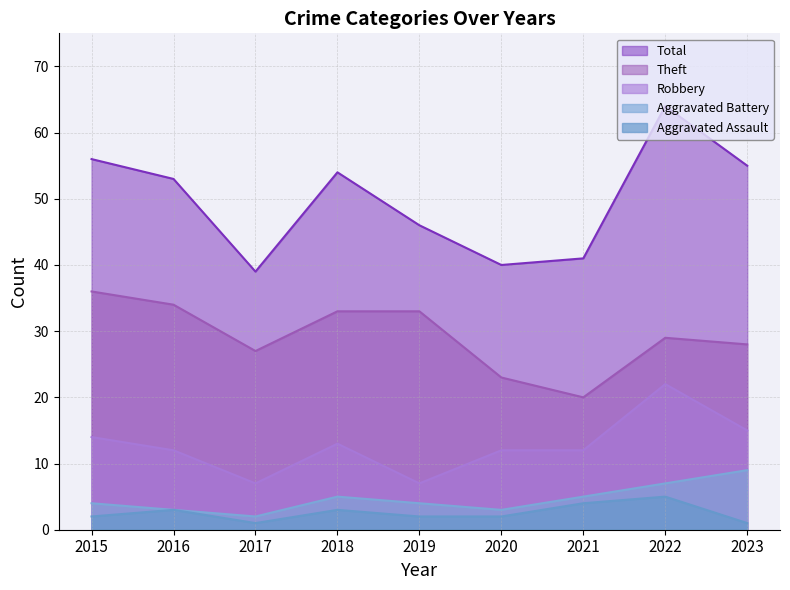

What is the sum of all Robbery values?

114